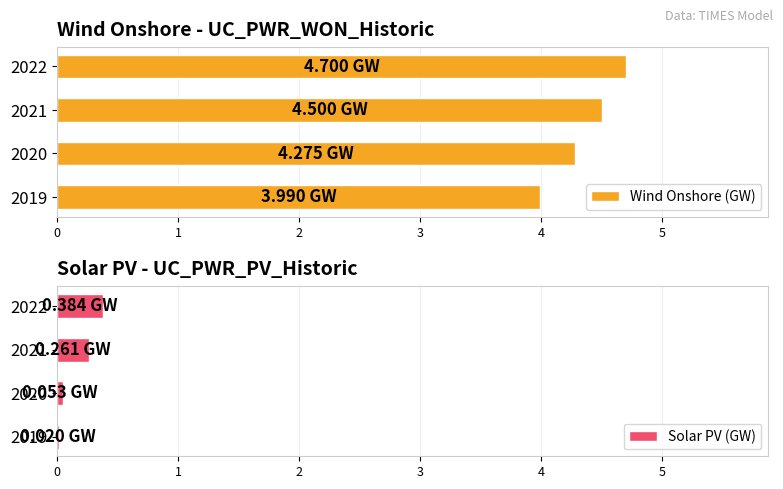

Rank the series by their maximum value, from highest to lowest.

Wind Onshore (GW), Solar PV (GW)